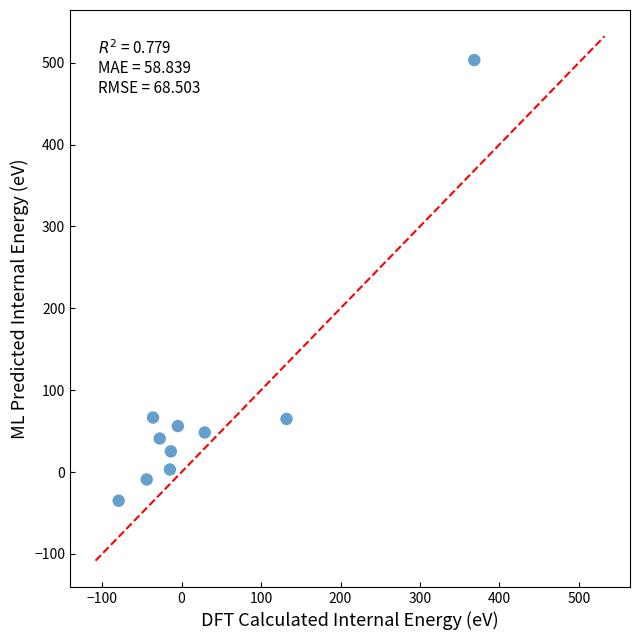

What is the range of Y values (max minus min)?

538.2